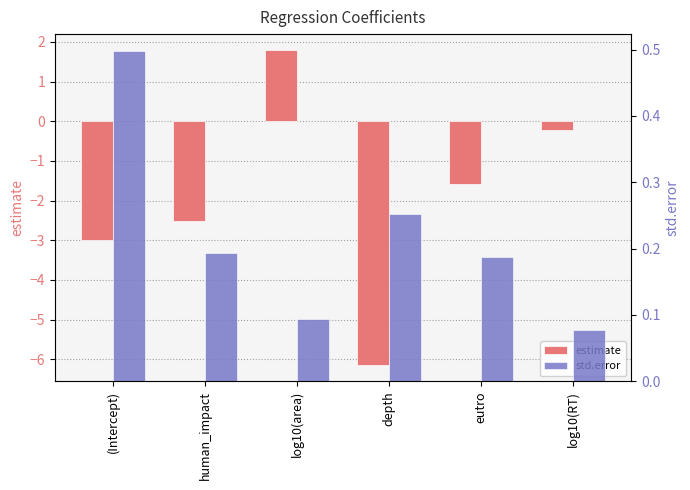

What is the average value of the std.error series?

0.2